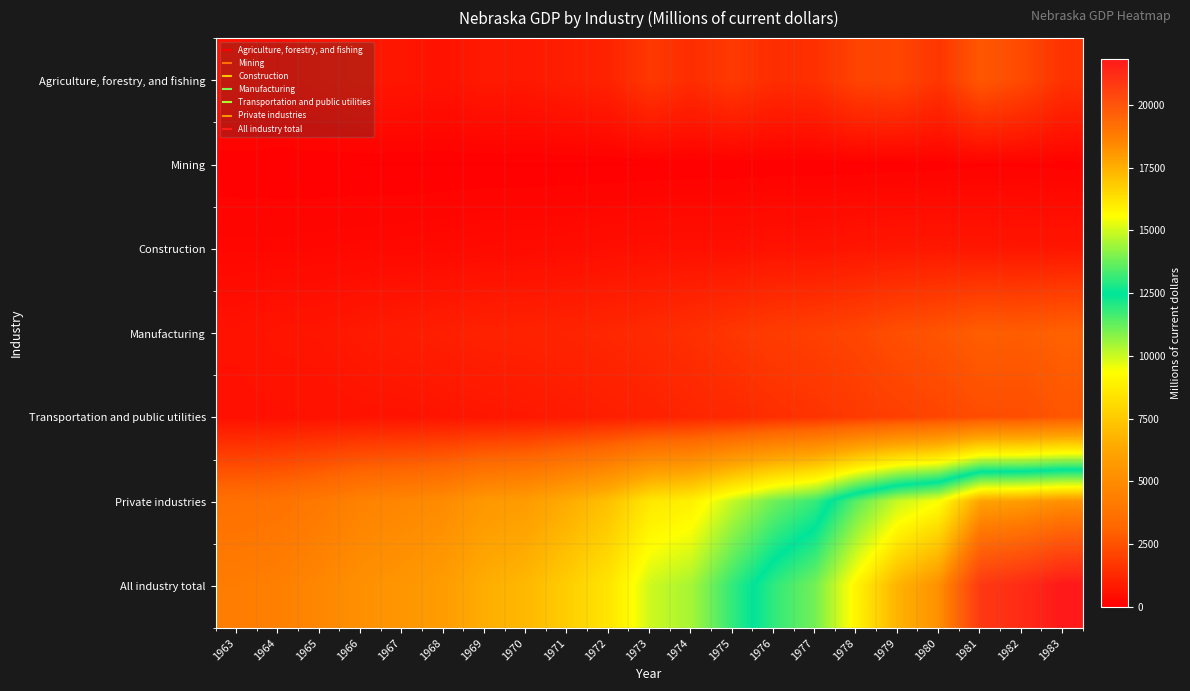

What is the smallest value displayed?

31.0